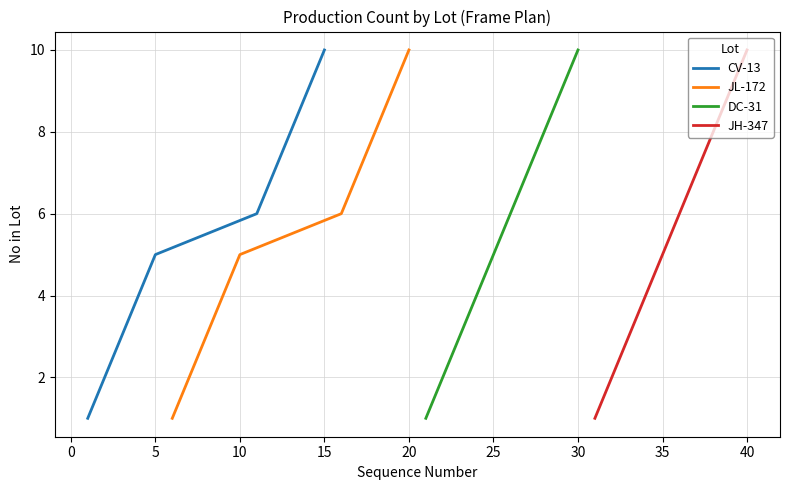

How many JH-347 values are between 3 and 8?

6